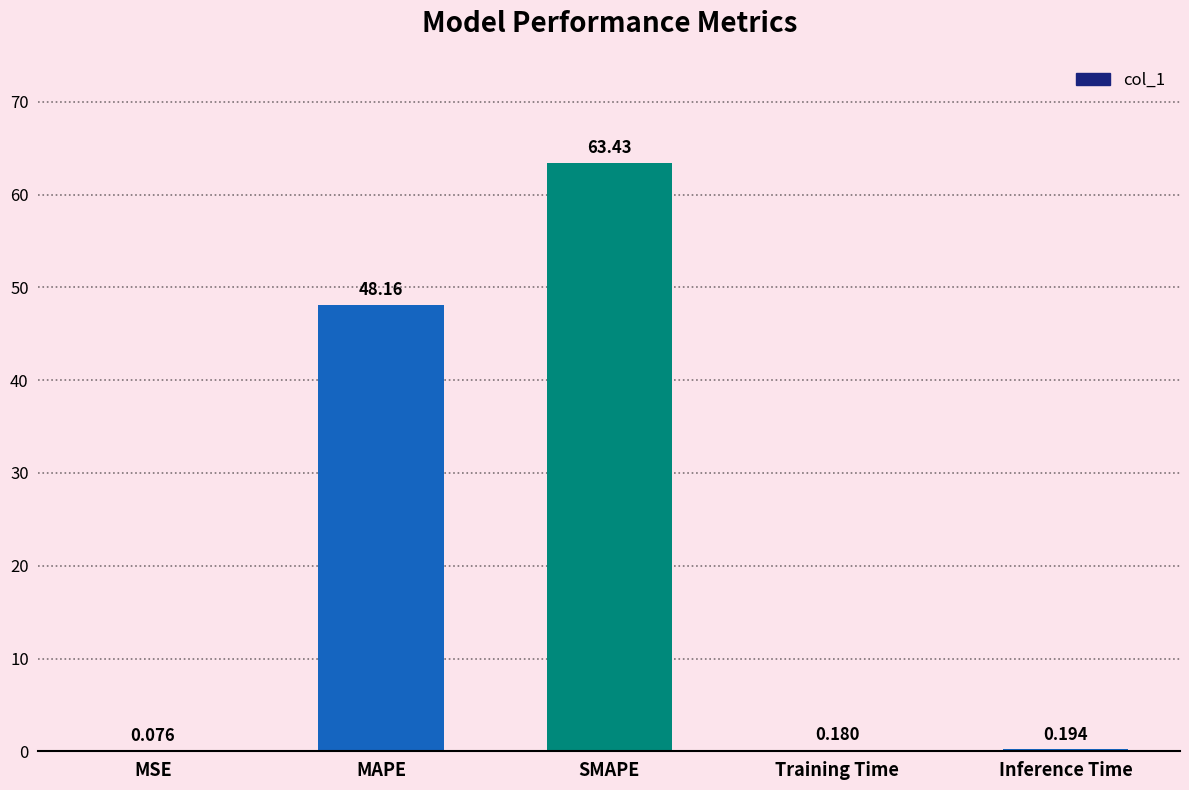

What is the average value?

22.4